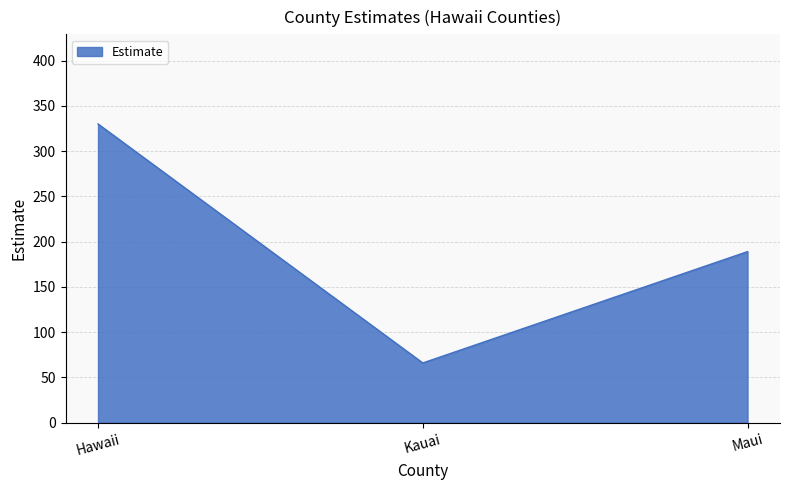

What position from the left is Kauai?

2